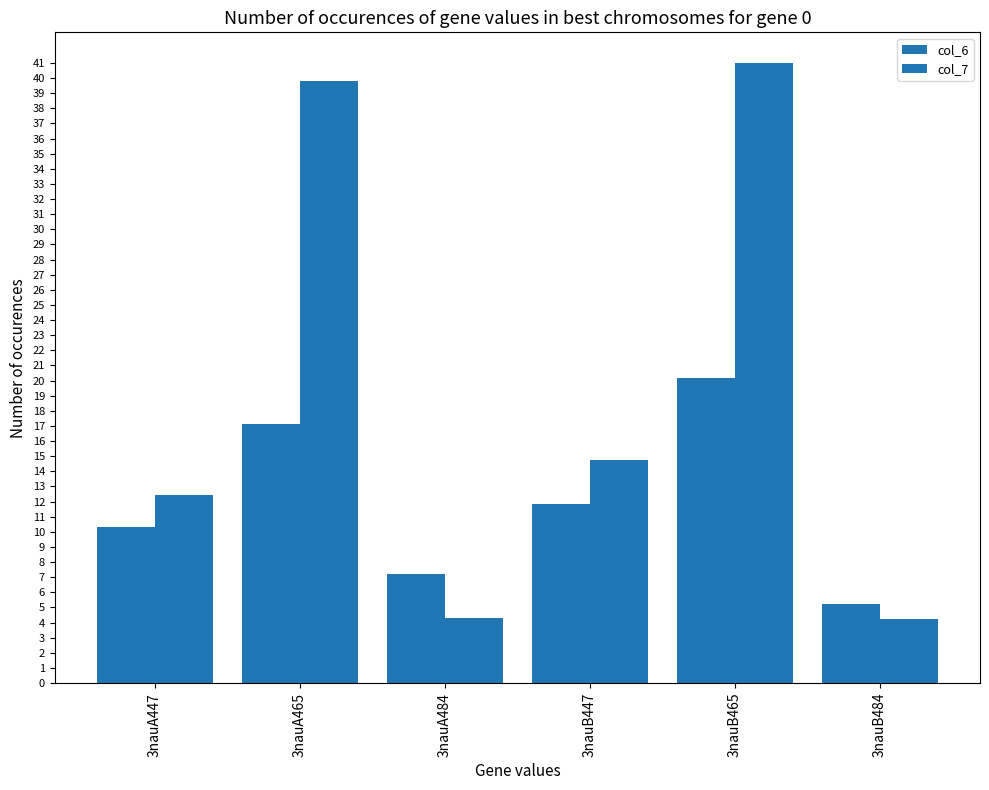

What is the lowest value of the col_7 series?

4.2